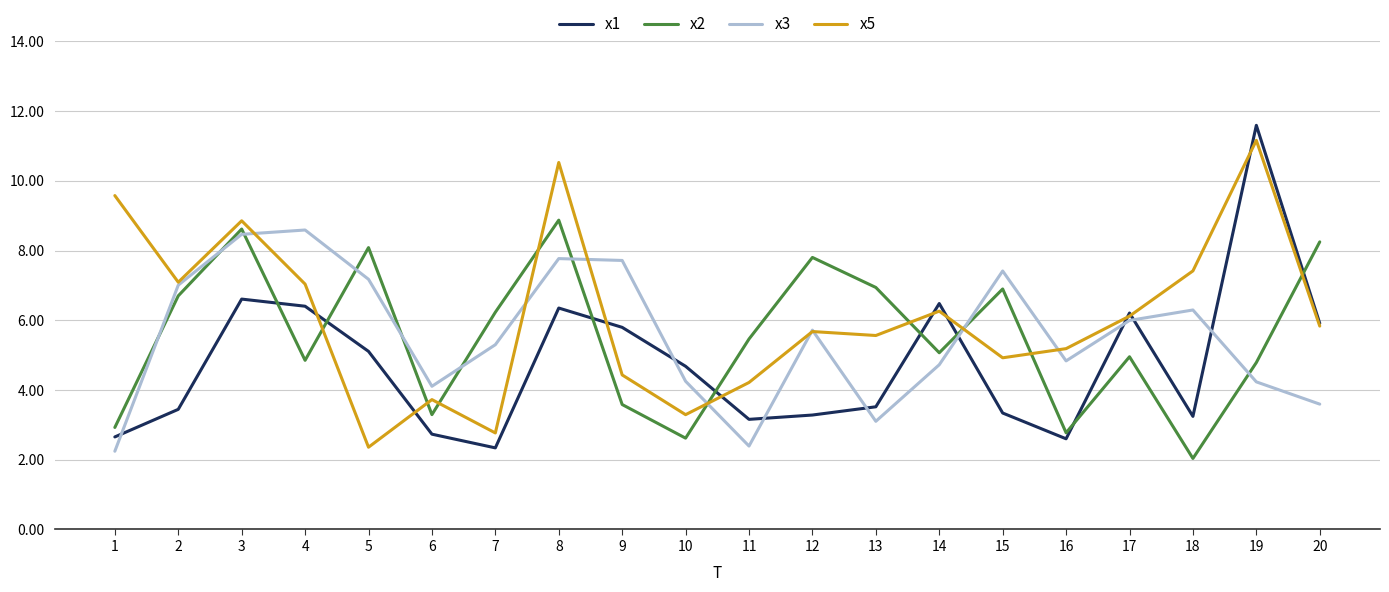

Which series has the largest total across all categories?

x5